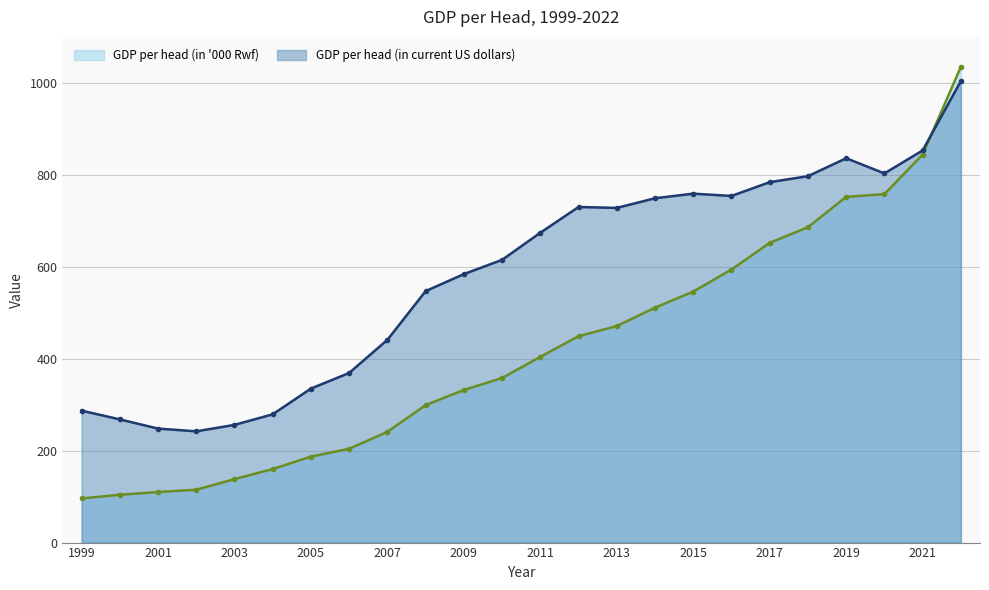

How many series are shown in this chart?

2